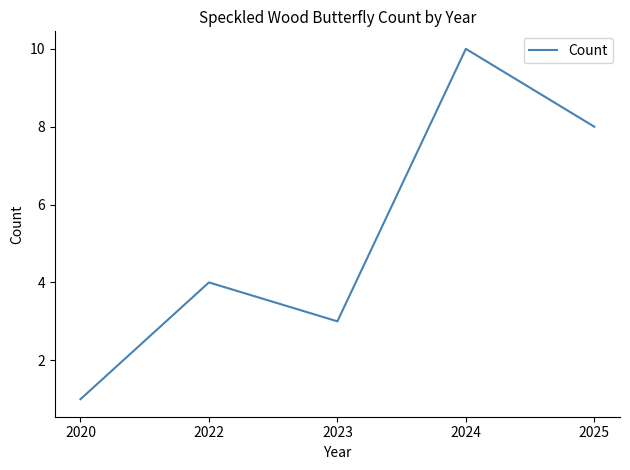

List the labels in order of value, largest first.

2024, 2025, 2022, 2023, 2020